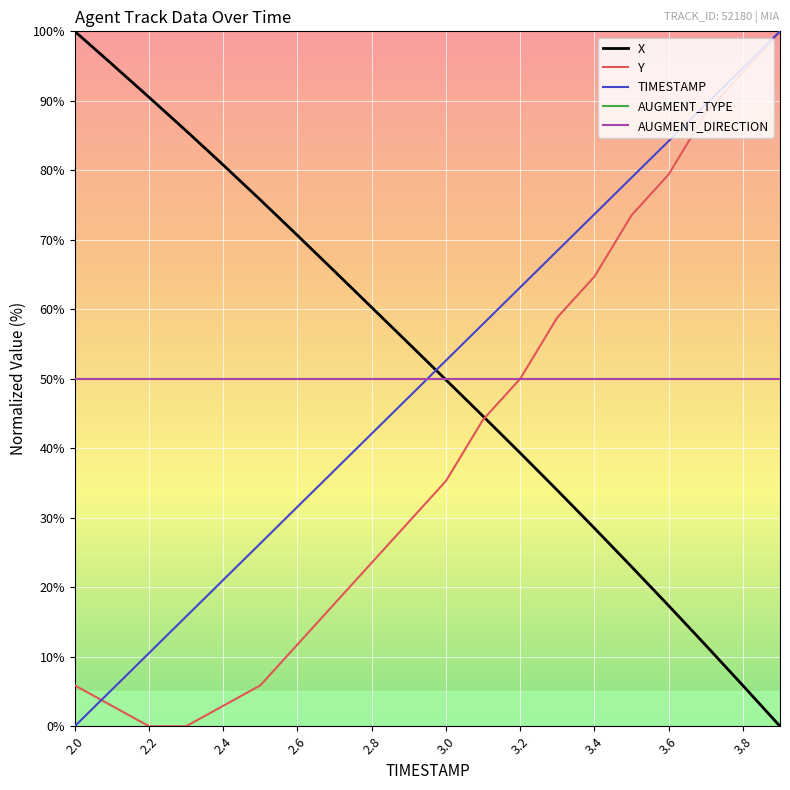

What is the label of the 20th point from the right?

2.0